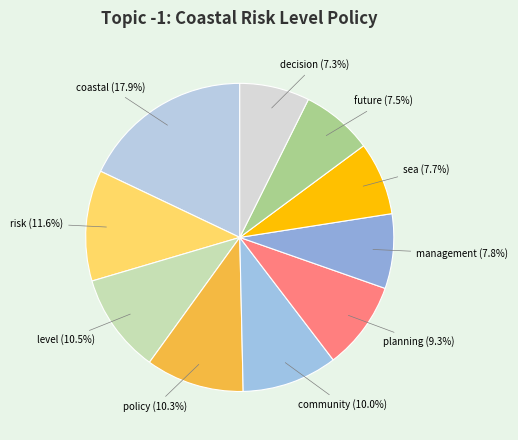

Is it true that future is 1% of the pie?

False